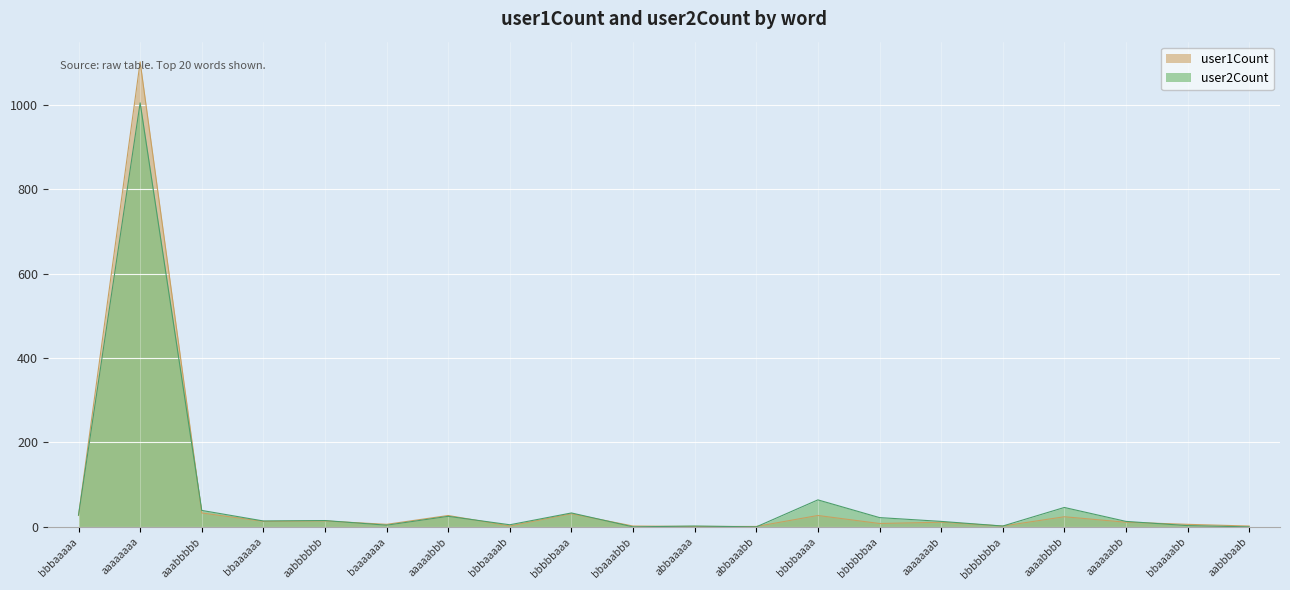

Does the chart display data point markers on the line(s)?

No